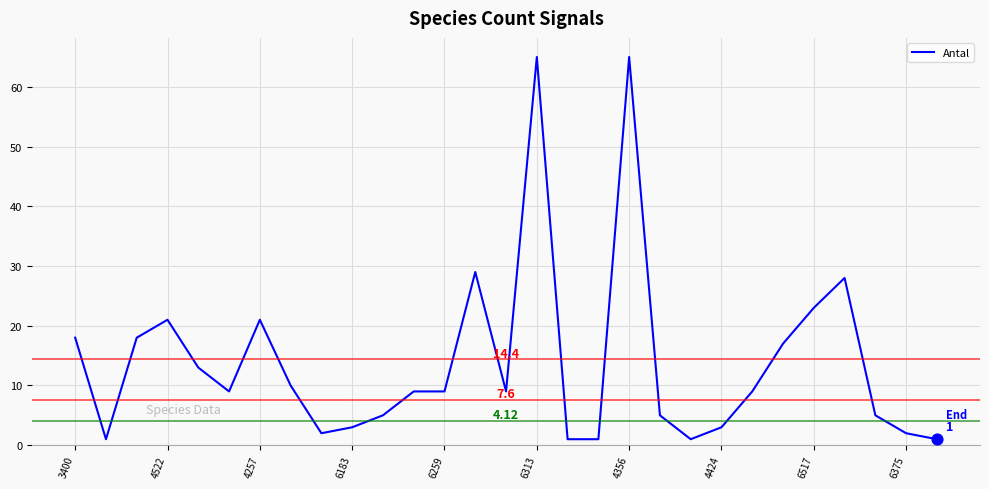

What is the difference between the maximum and minimum values?

64